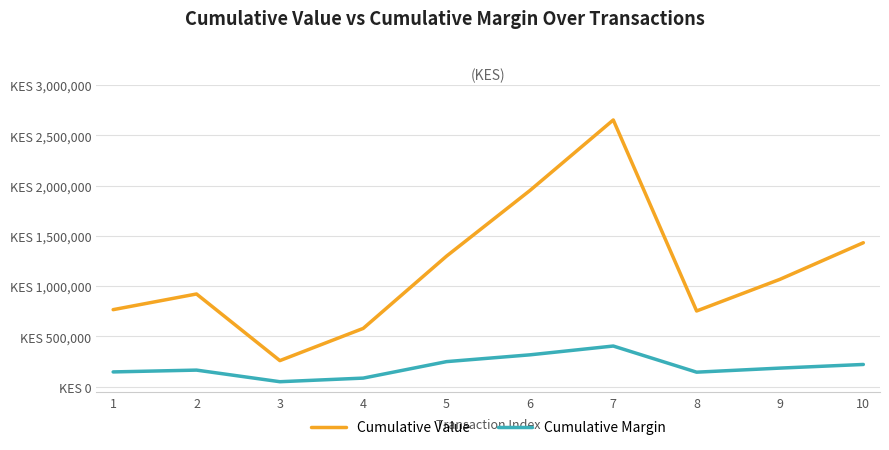

Rank the categories by Cumulative Margin value from highest to lowest.

7, 6, 5, 10, 9, 2, 1, 8, 4, 3